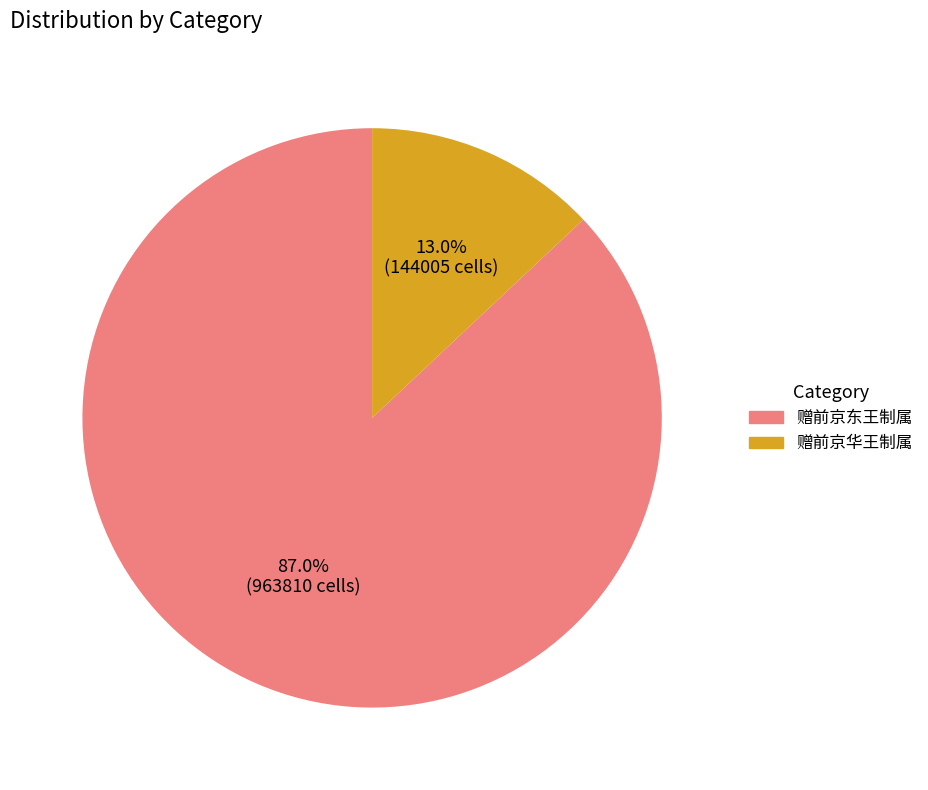

To the nearest percent, what is the difference between the largest and smallest slice percentages?

74%